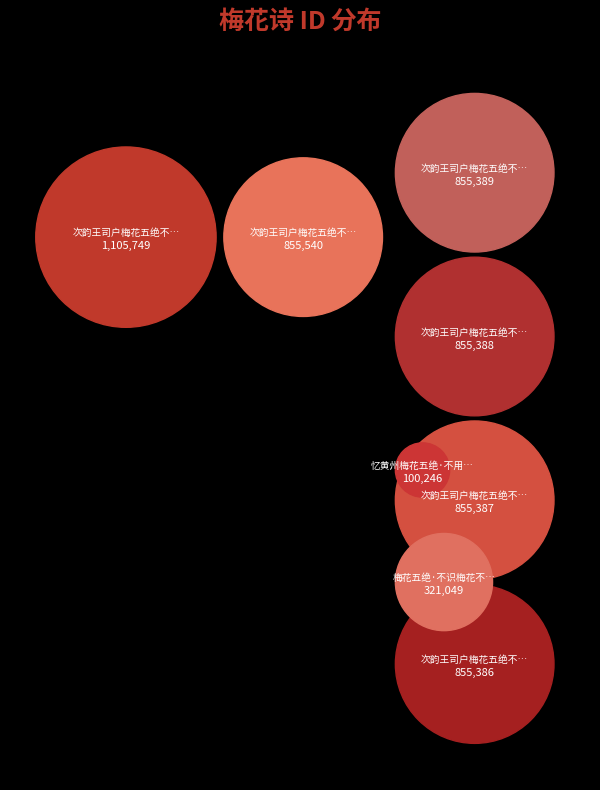

Does any single category account for the majority?

No